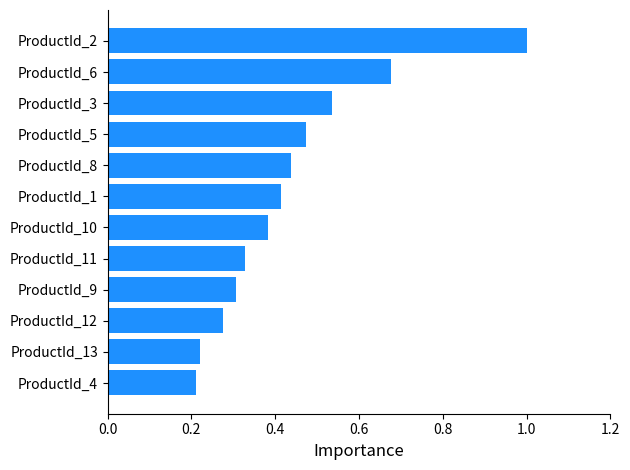

Between ProductId_4 and ProductId_12, which is larger?

ProductId_12